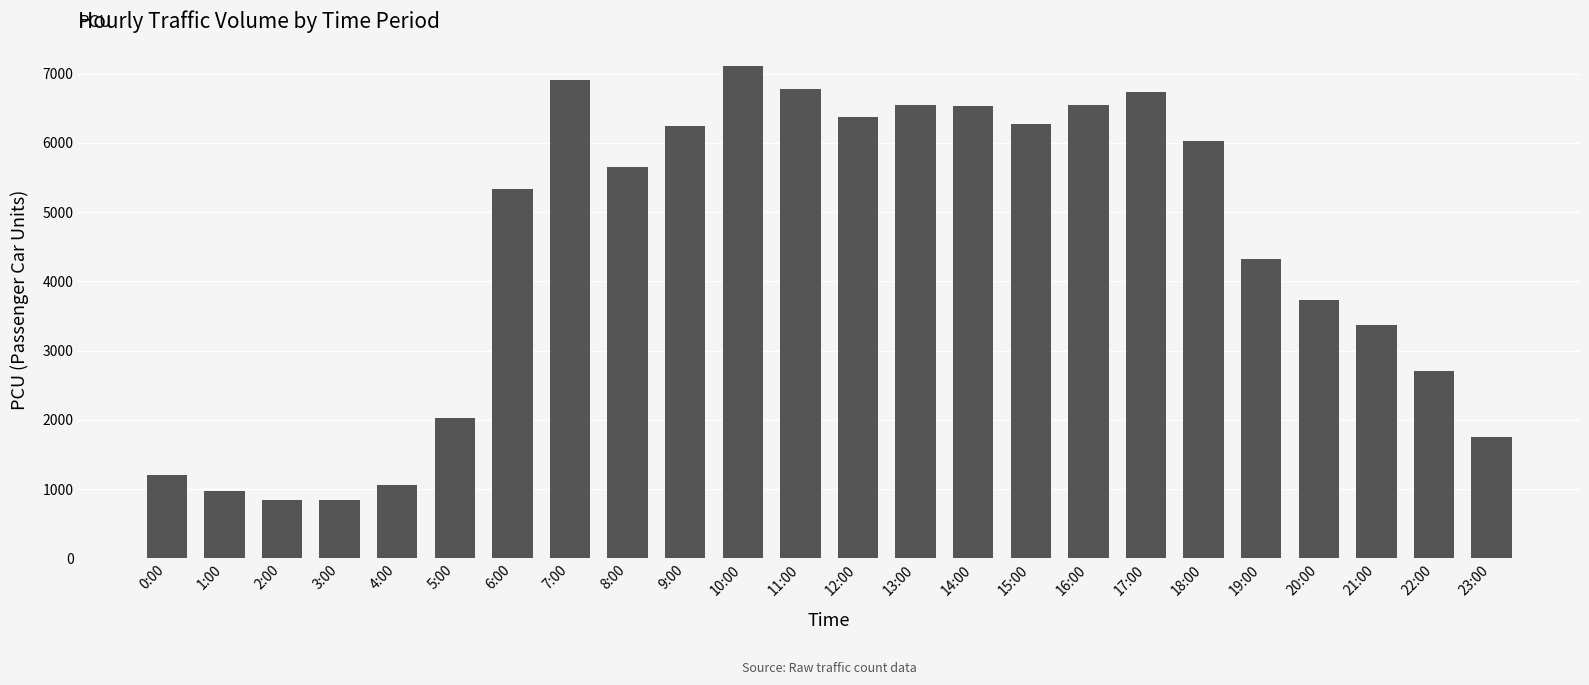

What is the difference between the maximum and minimum values?

6271